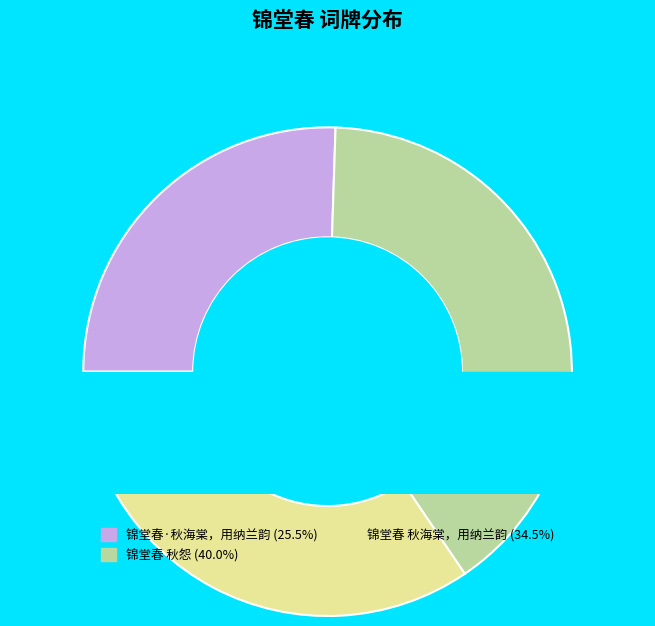

To the nearest percent, what portion does 锦堂春 秋怨 represent?

40%